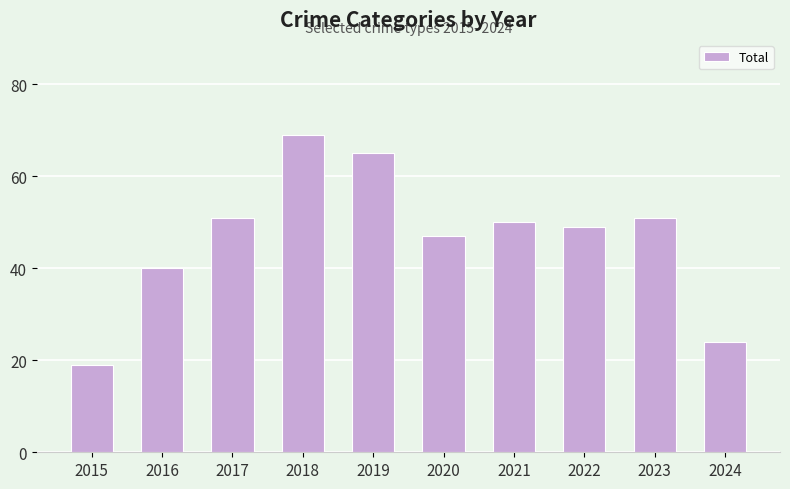

What is the sum of all values?

465